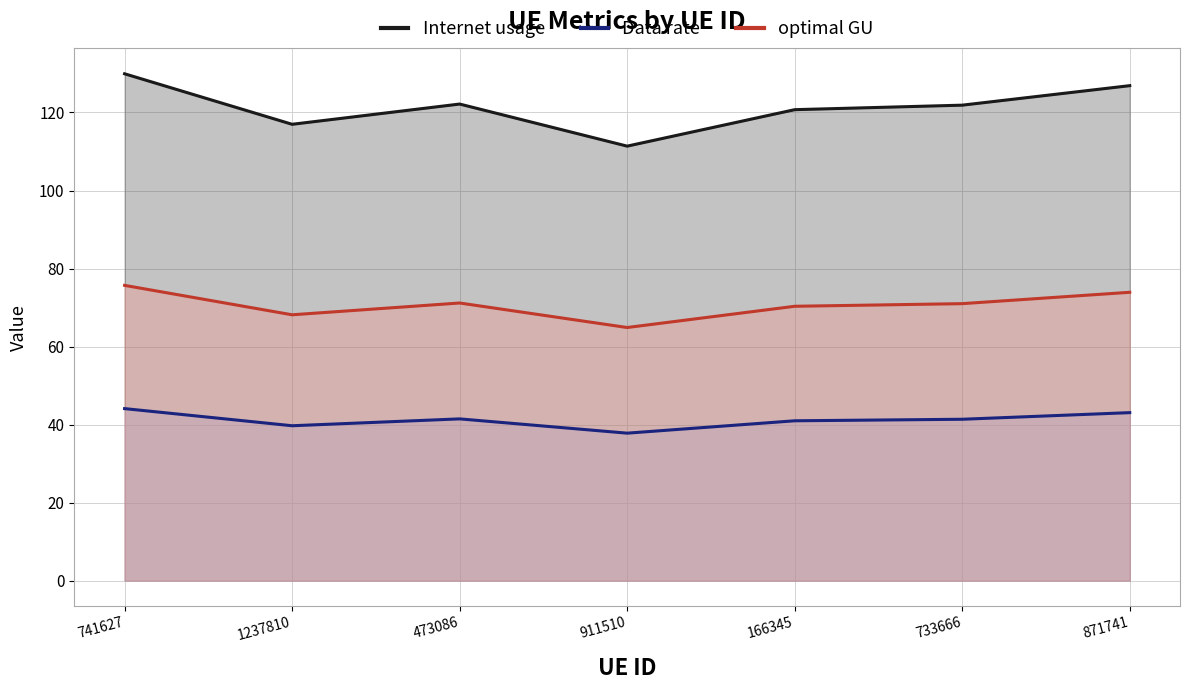

At which label is Data rate closest to 40?

1237810